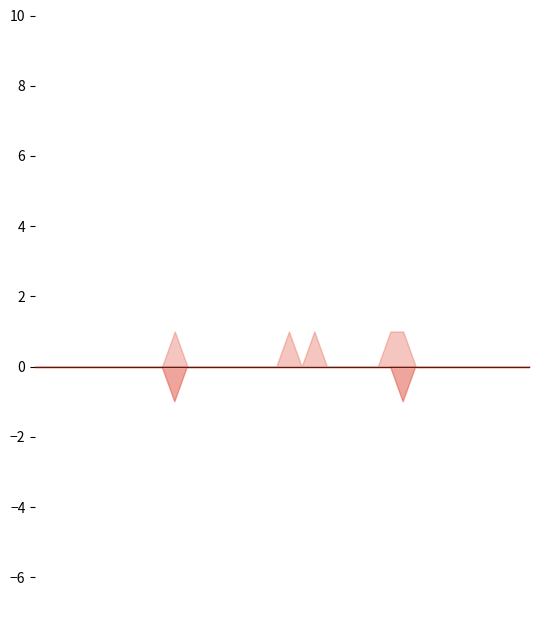

The Min series shows 1 at 31. True or false?

False